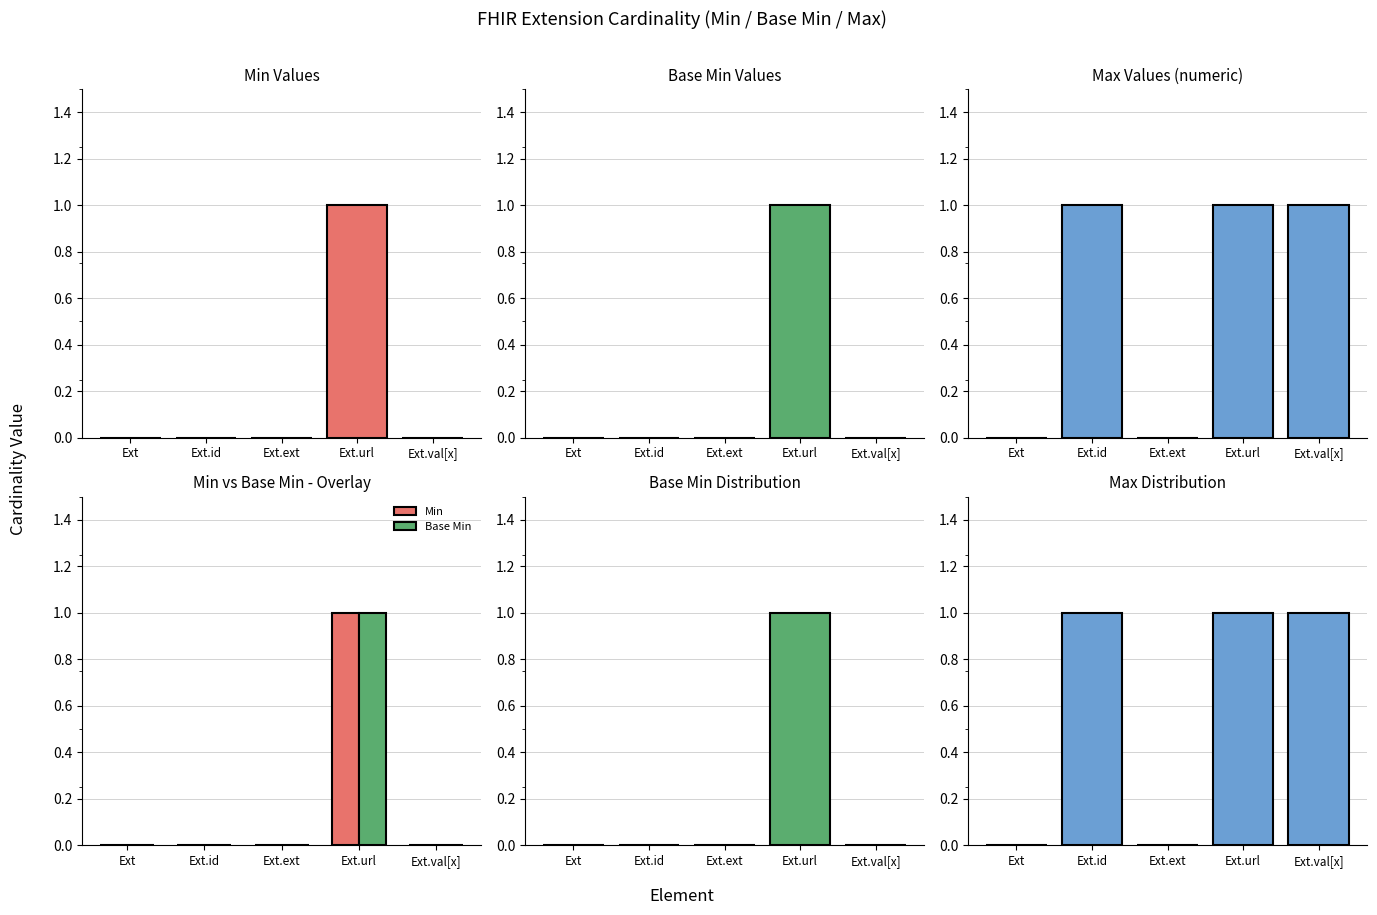

Is it true that Max equals -1 at Ext.ext?

False